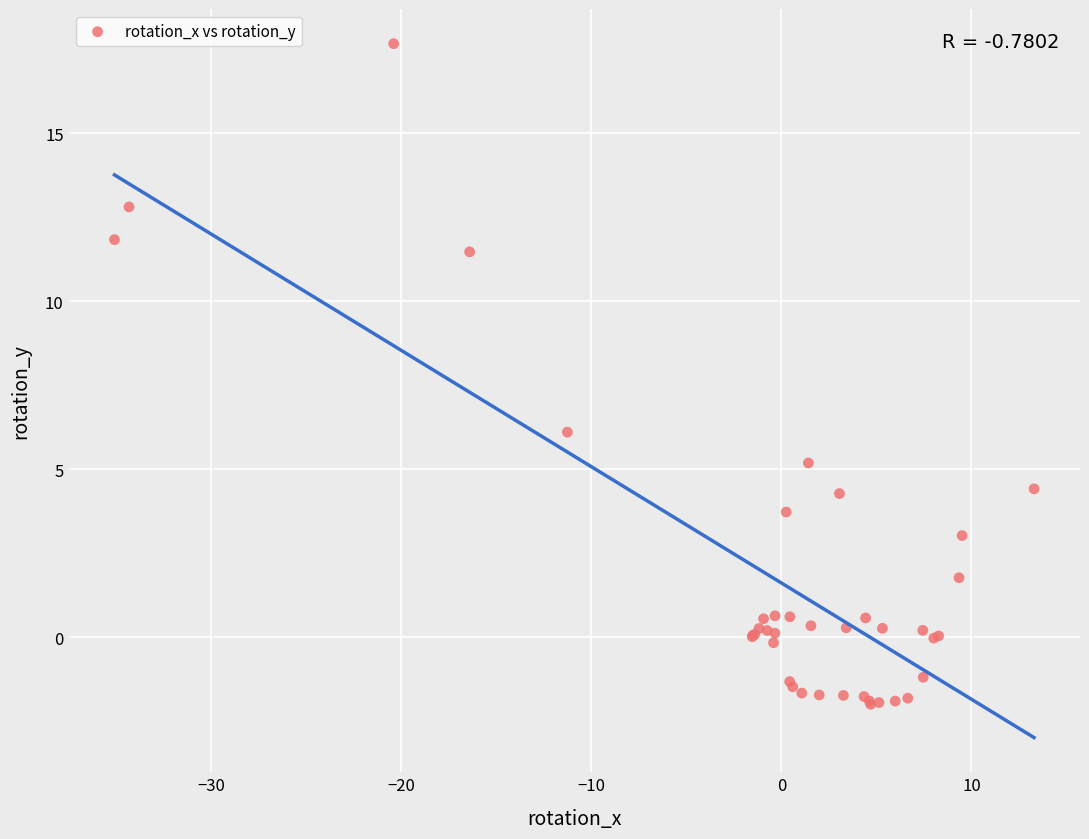

What Y value in the scatter plot is closest to 7?

6.1